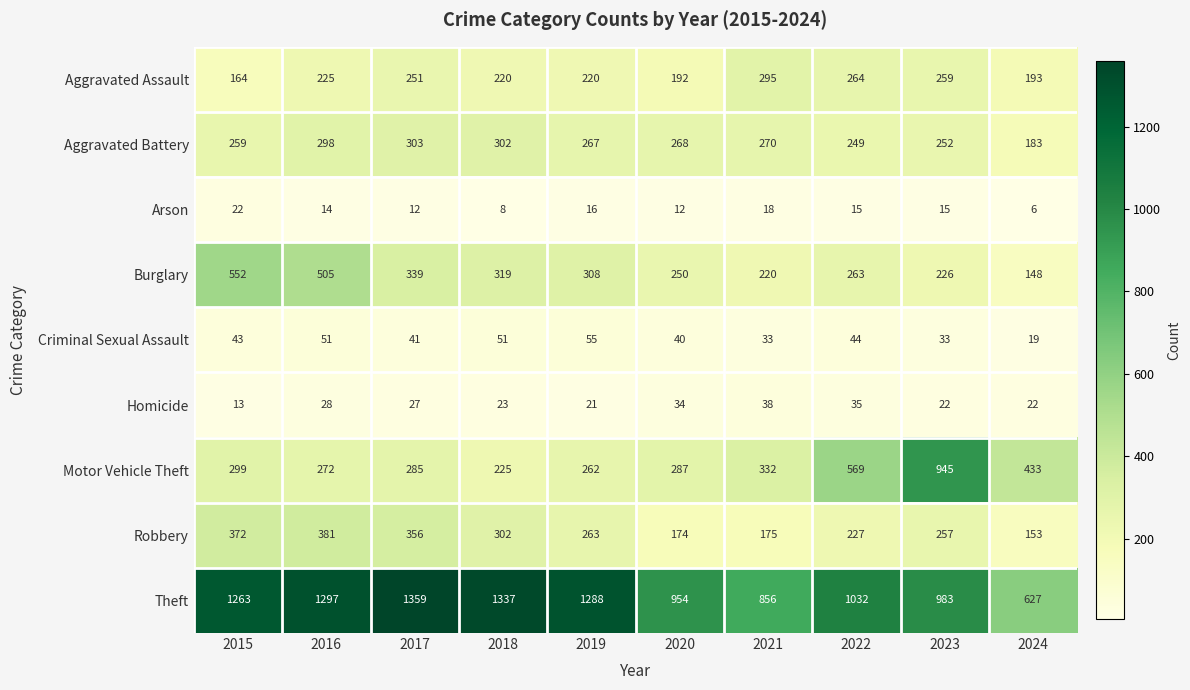

Which series changed the most between 2017 and 2018?

Motor Vehicle Theft